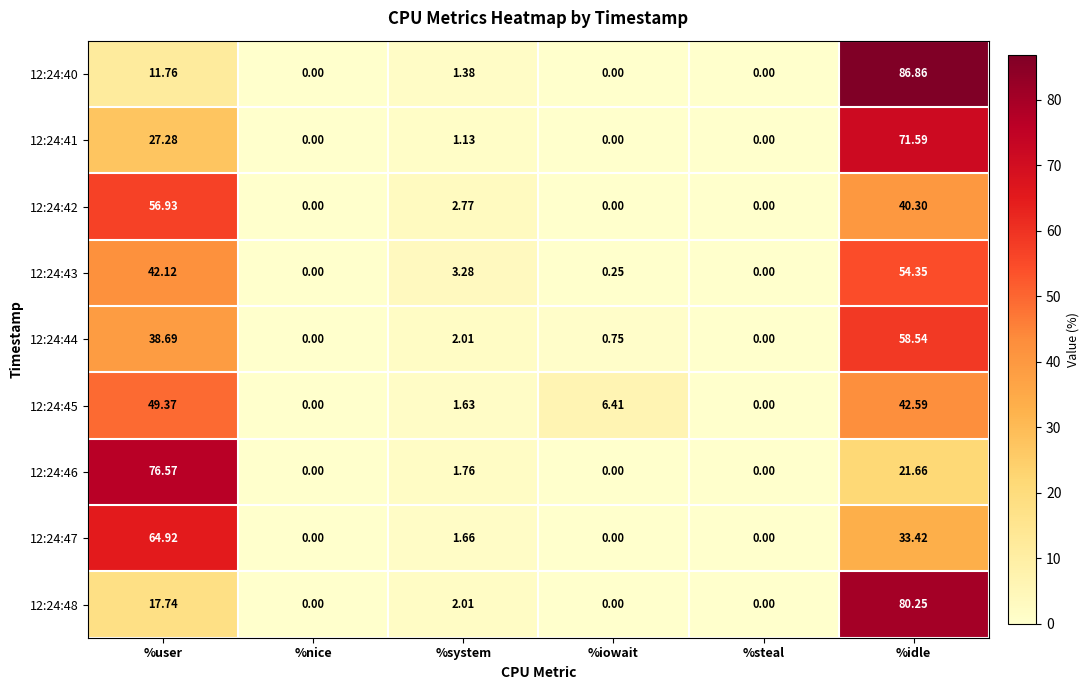

At which category is the sum across all series the highest?

%idle